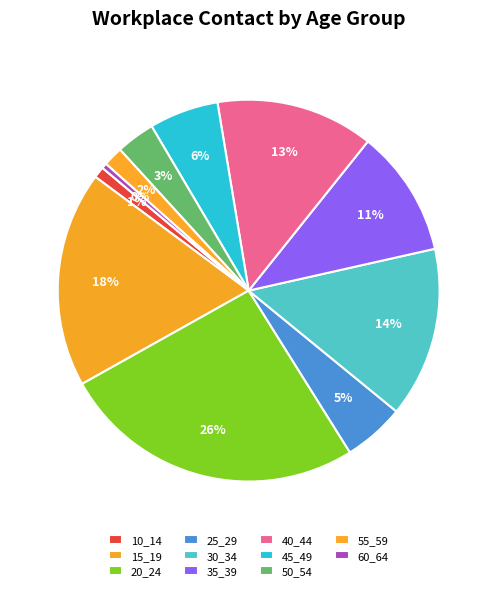

To the nearest percent, what is the difference between the largest and smallest slice percentages?

25%